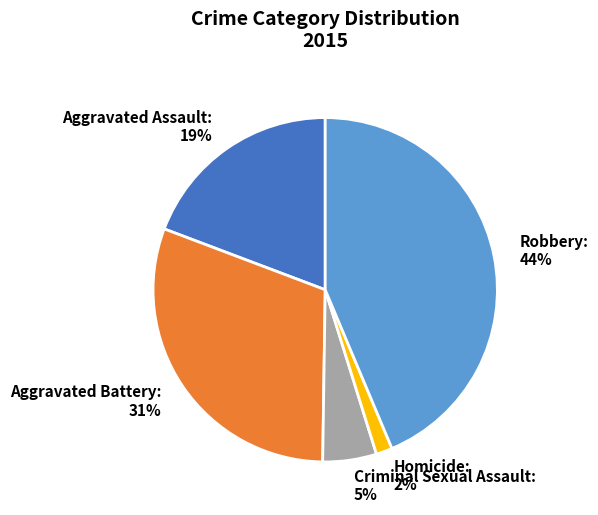

To the nearest percent, what portion does Aggravated Battery represent?

31%